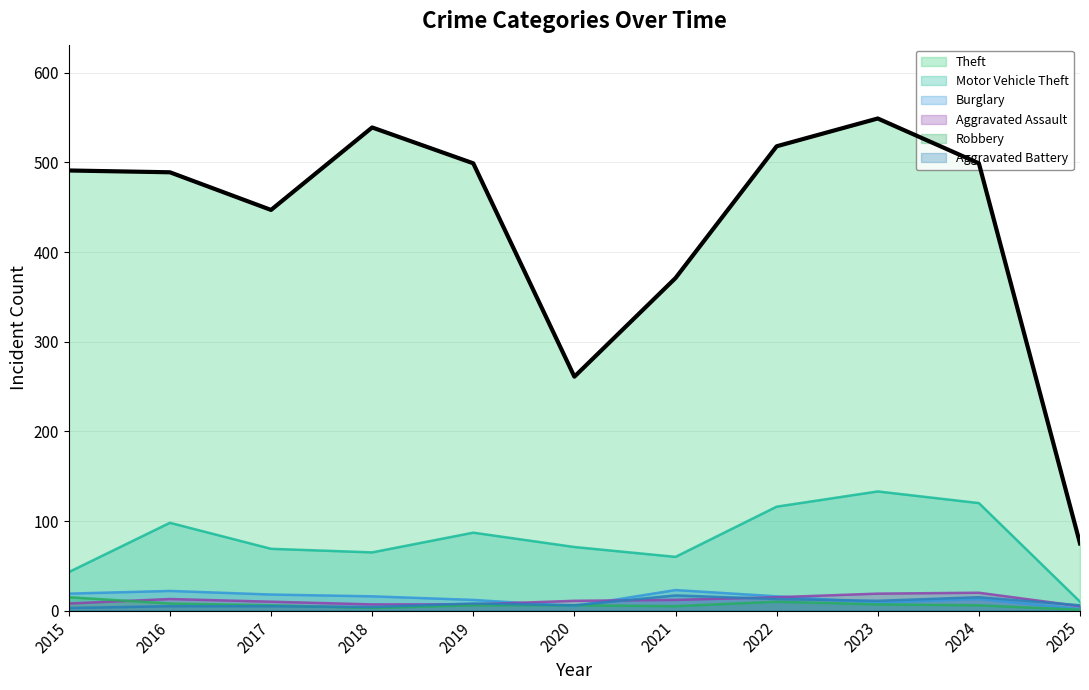

Which label corresponds to the largest value in the chart?

2023